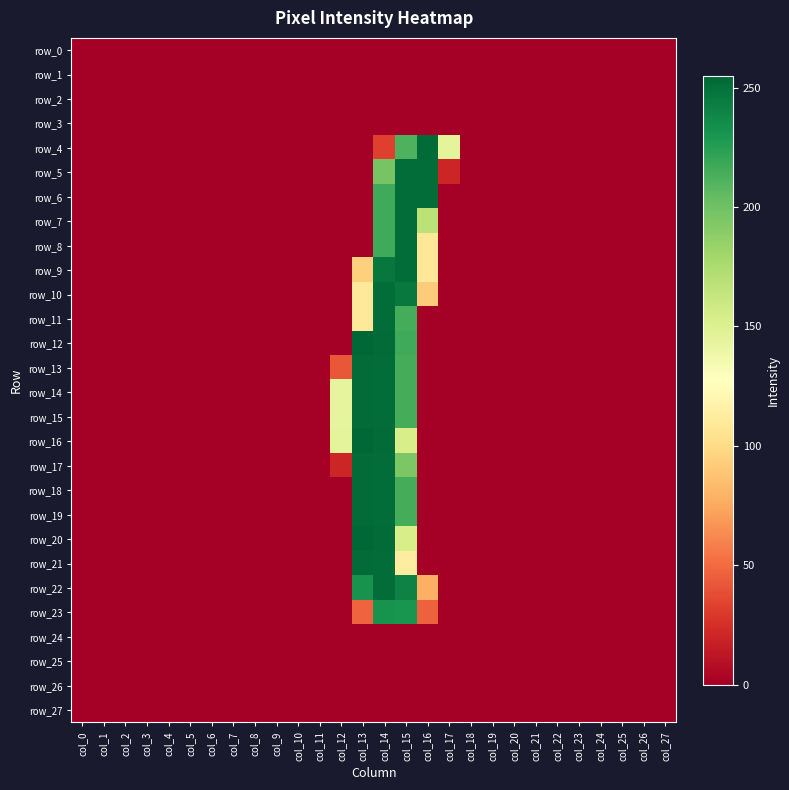

Between col_21 and col_27, which series saw the biggest shift?

row_0